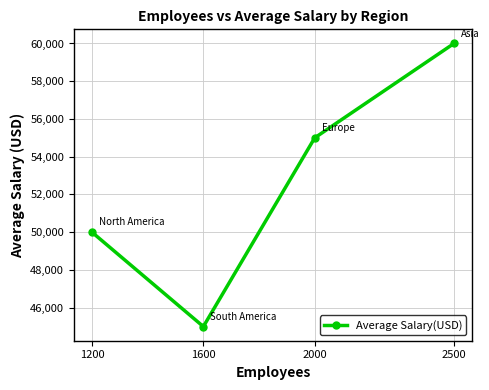

Is this an area chart (filled region under the line)?

No